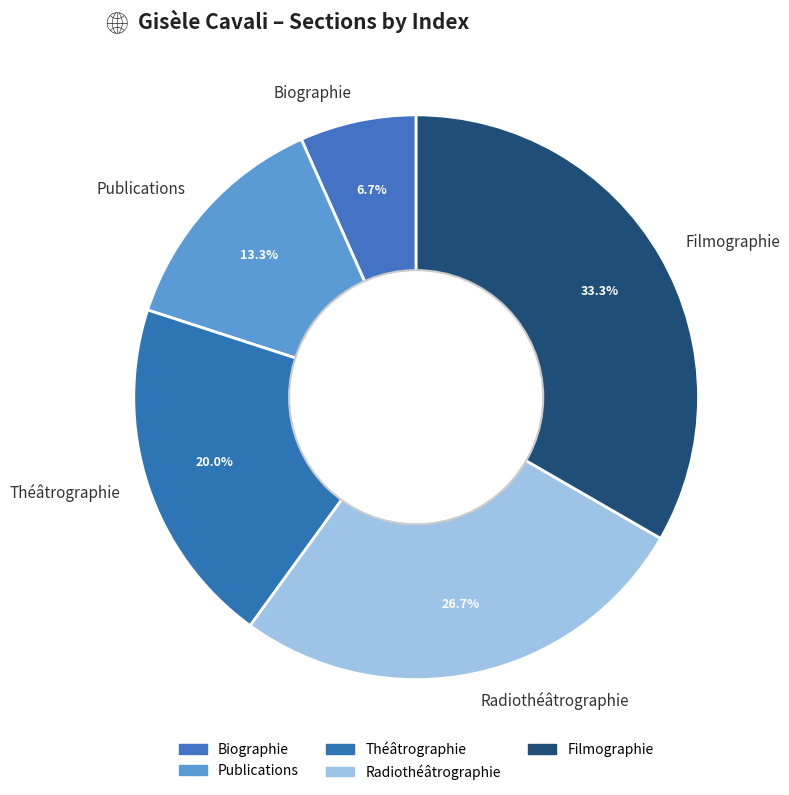

Count the number of slices in the pie.

5